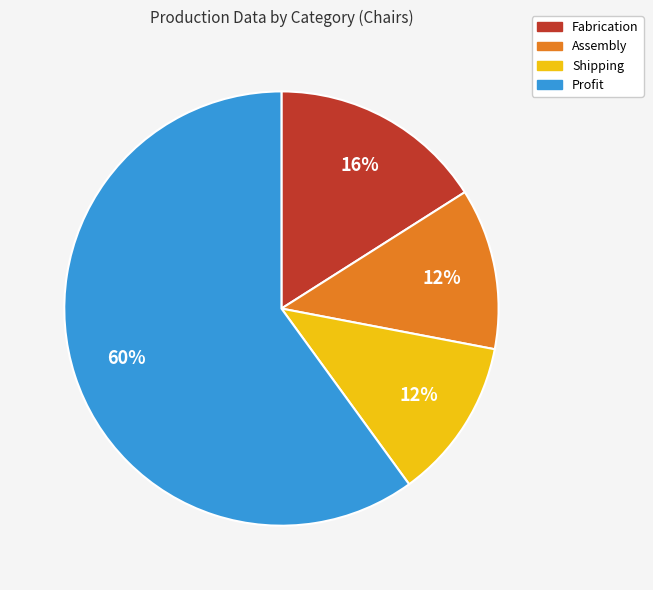

To the nearest percent, what is the combined percentage of Shipping and Assembly?

24%